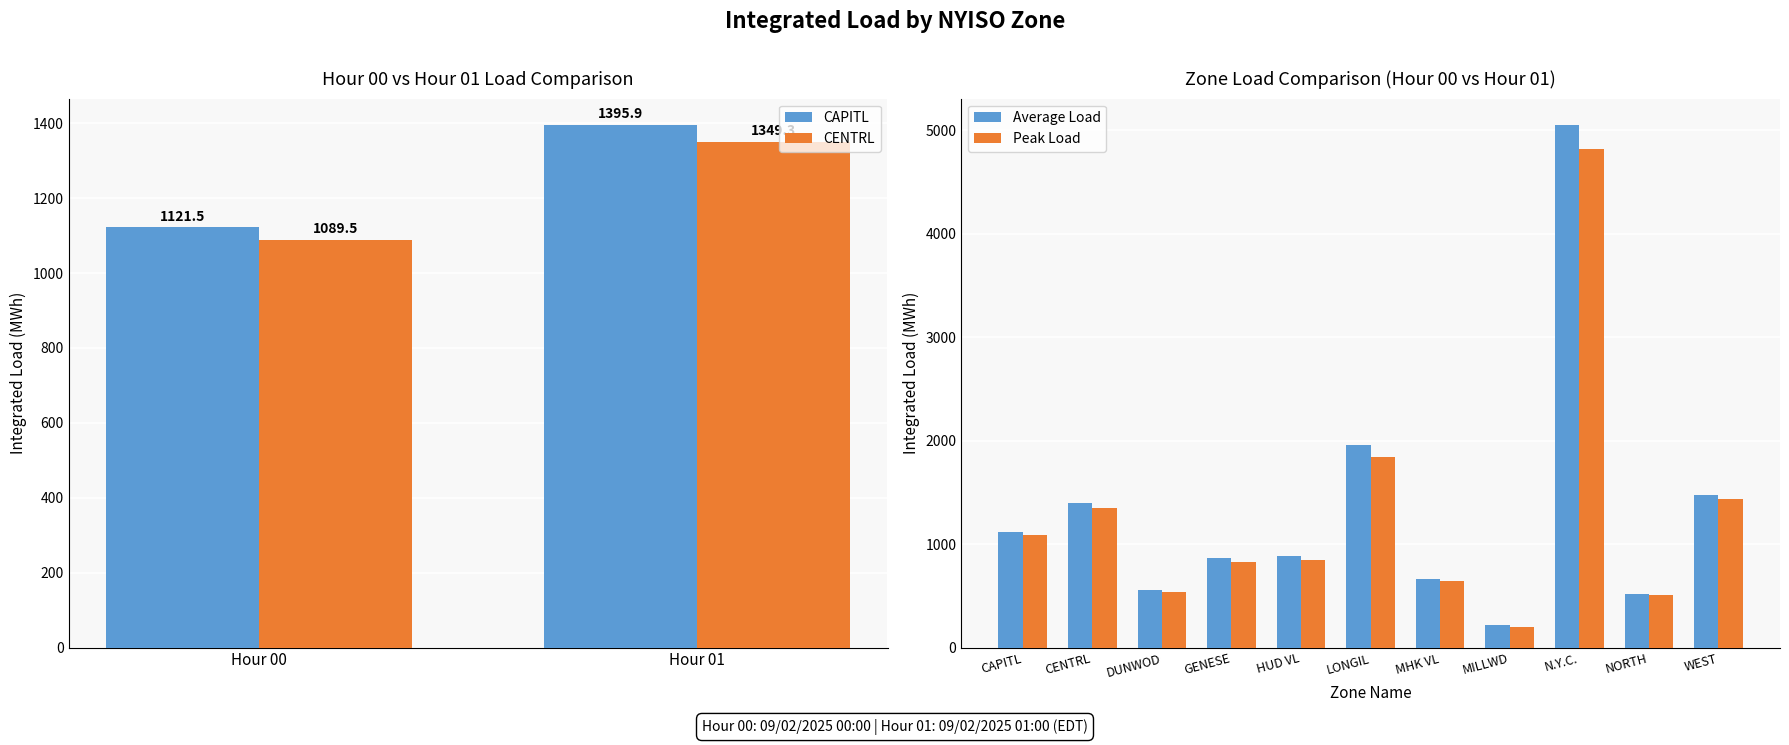

List the labels in order of Average Load value, largest first.

N.Y.C., LONGIL, WEST, CENTRL, CAPITL, HUD VL, GENESE, MHK VL, DUNWOD, NORTH, MILLWD